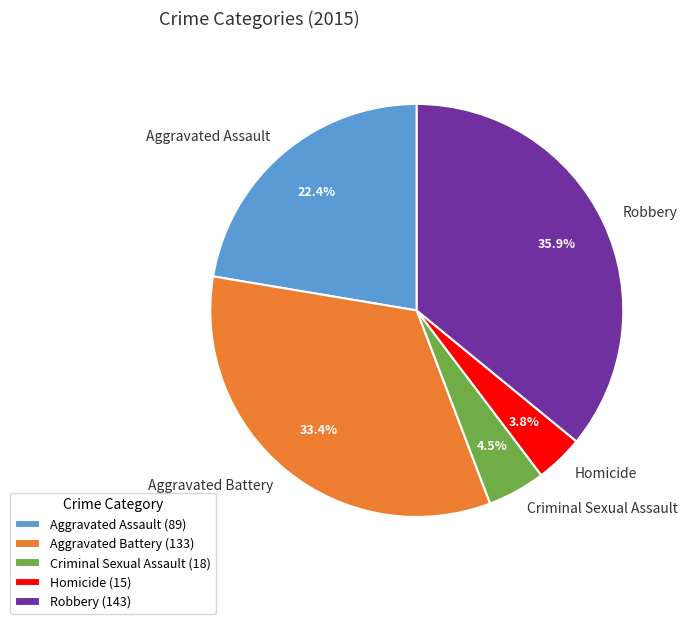

The Aggravated Assault slice represents 16% of the pie. True or false?

False